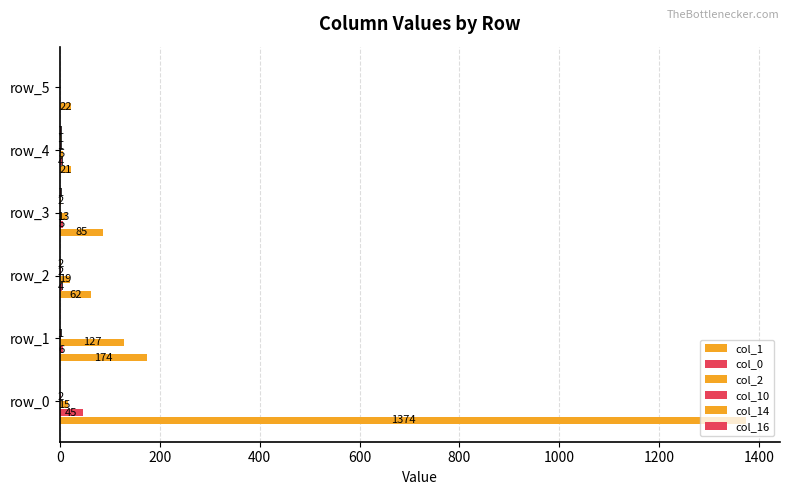

How many series are shown in this chart?

6